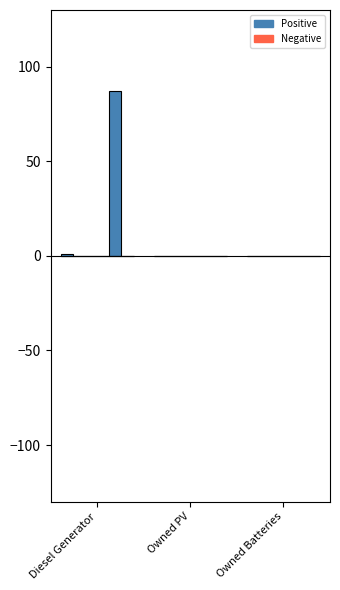

What is the total value across all series at Diesel Generator?

88